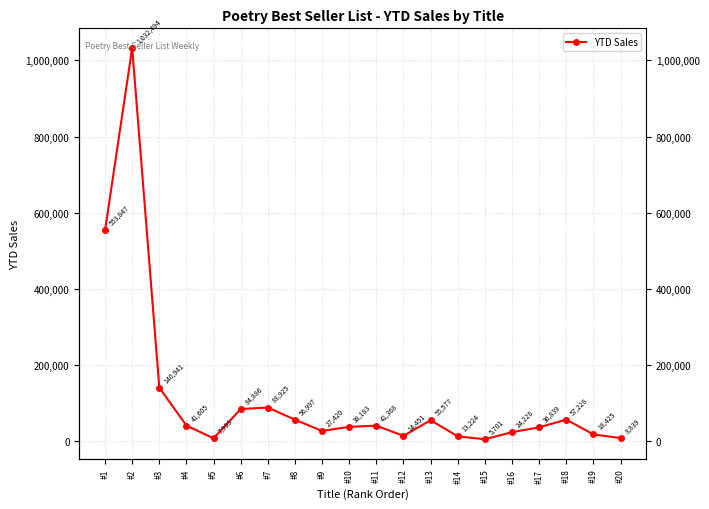

What is the sum of the values at #16 and #4?

65833